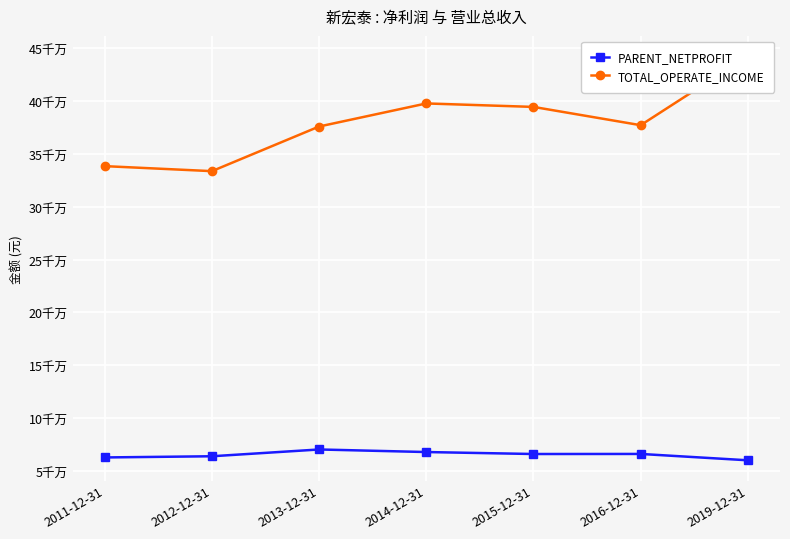

Reading right to left, what are all the values shown in this chart?

PARENT_NETPROFIT: 59932587.8	65944536.2	65881674.5	67750573.9	70179354.8	63756904.2	62629530.2
TOTAL_OPERATE_INCOME: 442648100.1	377221281.8	394539184.2	397816421.2	375983617.7	333708825.3	338457293.7